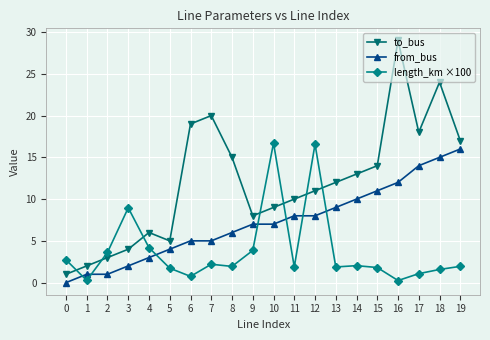

Which series has the widest spread of values?

to_bus